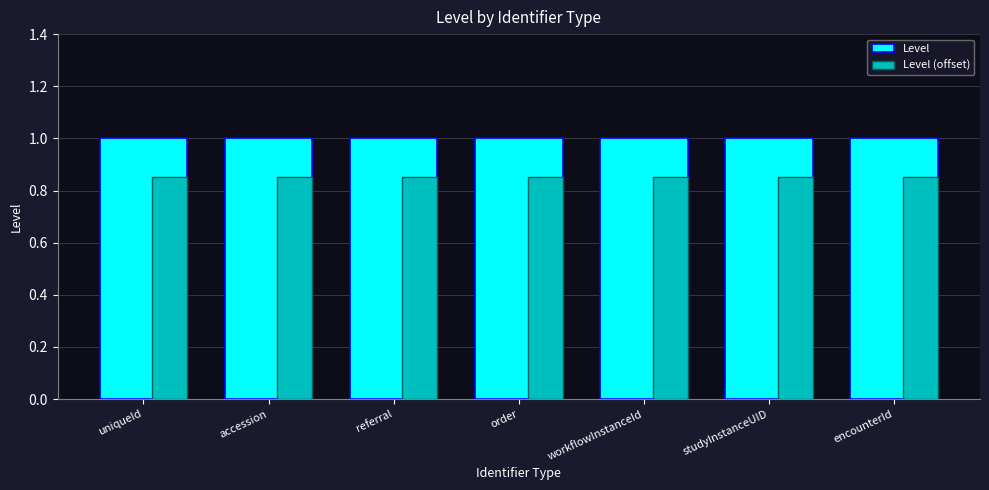

True or false: Level has a value of 1.4 at accession.

False